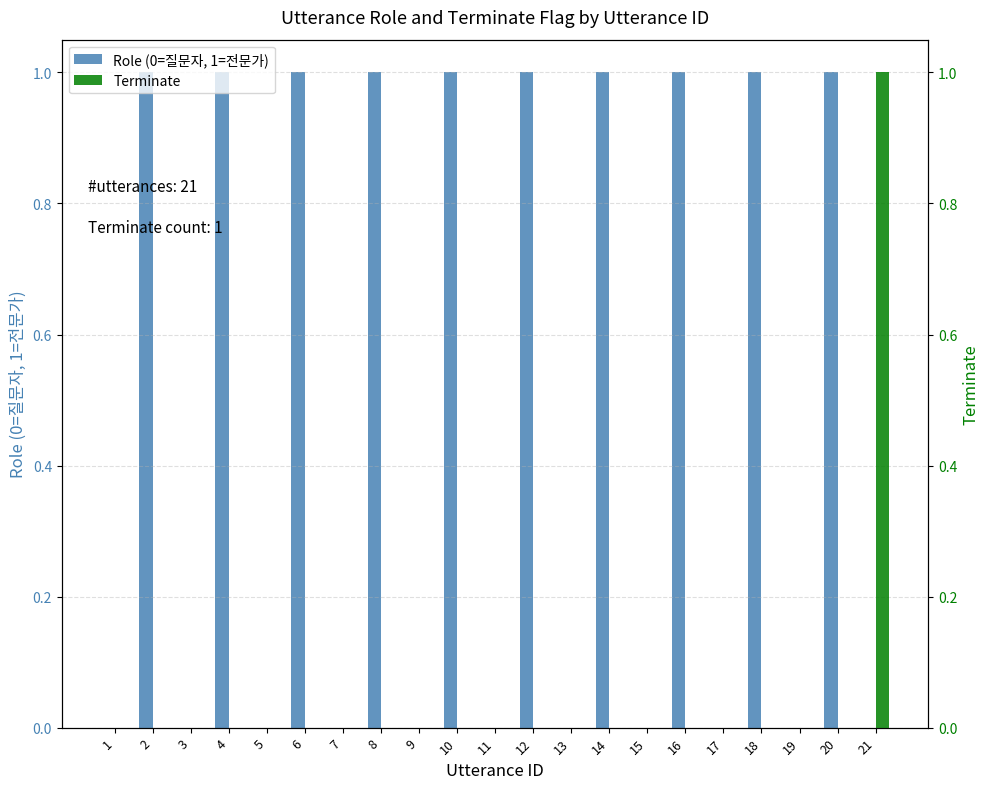

Count the number of categories in the chart.

21